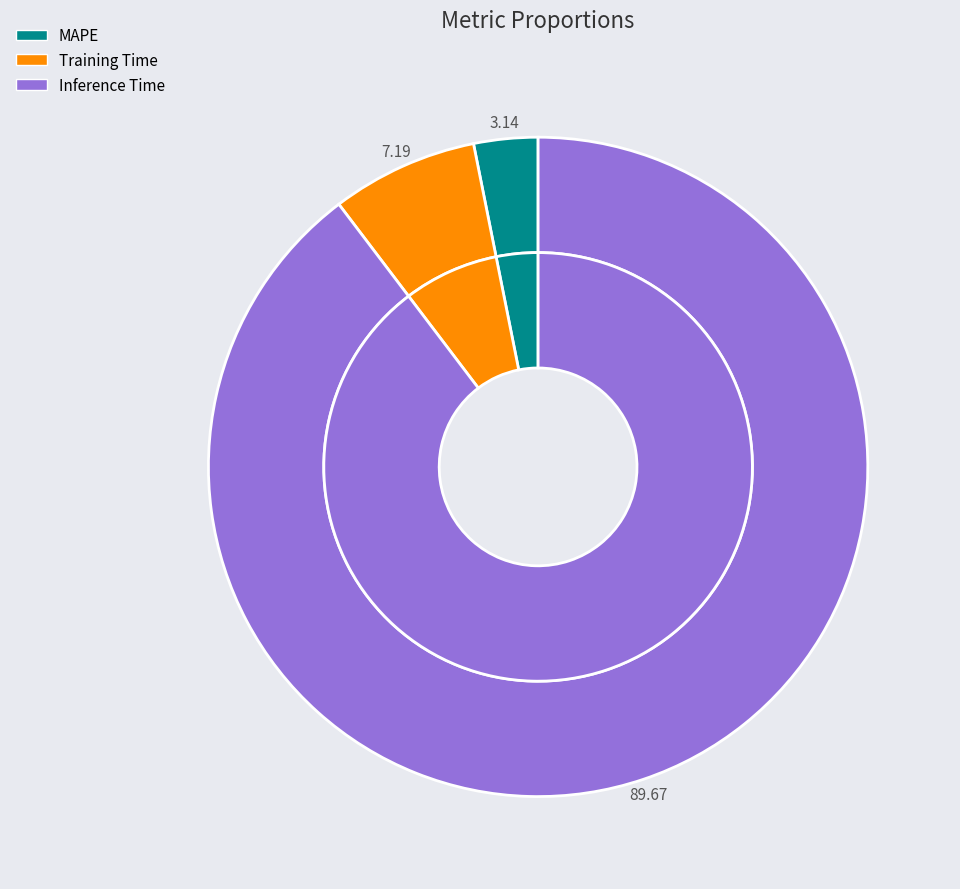

To the nearest percent, what is the difference between the Training Time and MAPE slice percentages?

4%